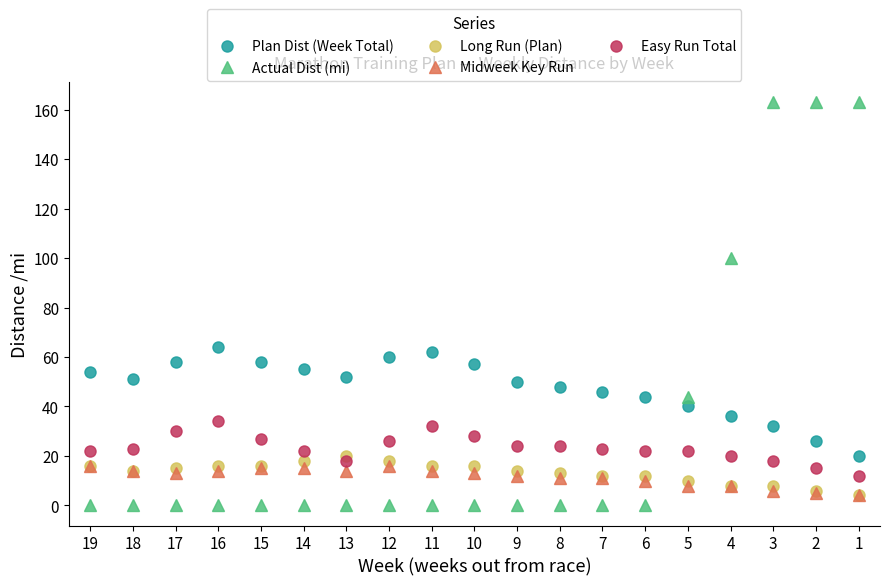

True or false: Actual Dist (mi) has a value of 0 at 17.

True